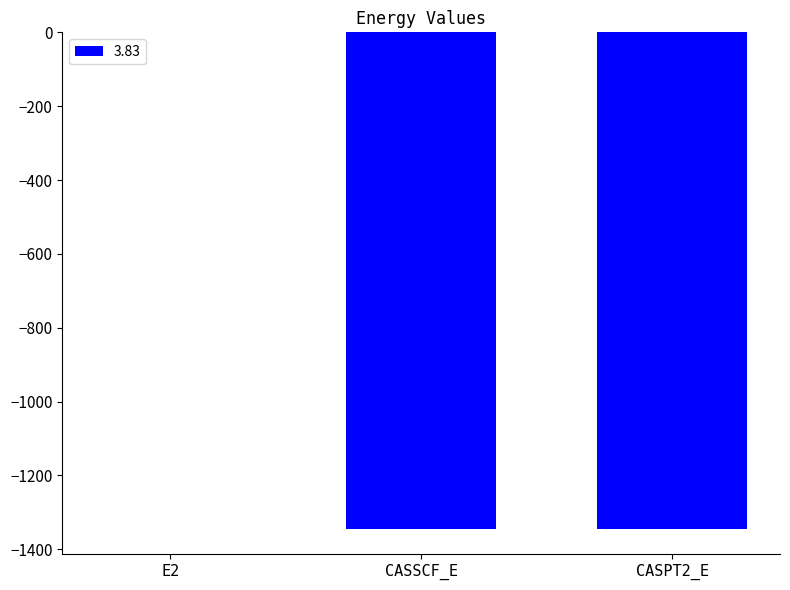

What is the difference between the values at CASPT2_E and CASSCF_E?

0.4